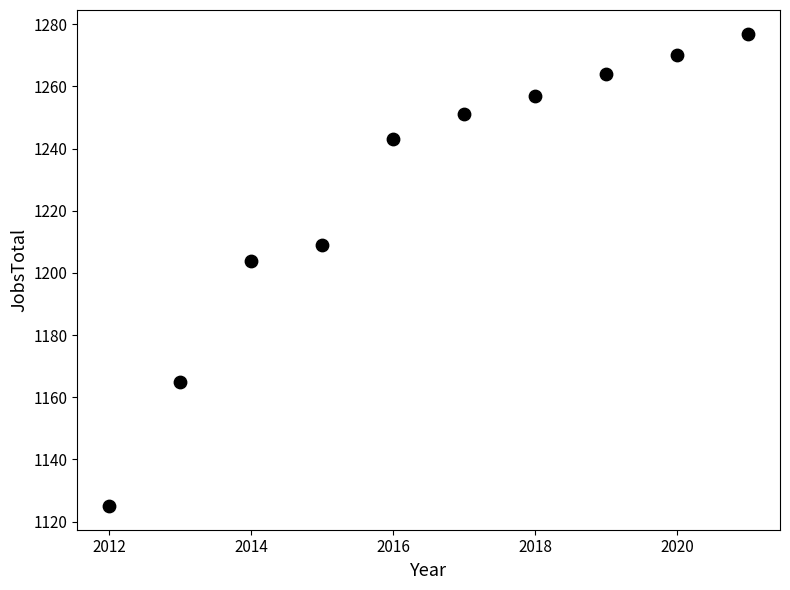

What Y value in the scatter plot is closest to 1201?

1204